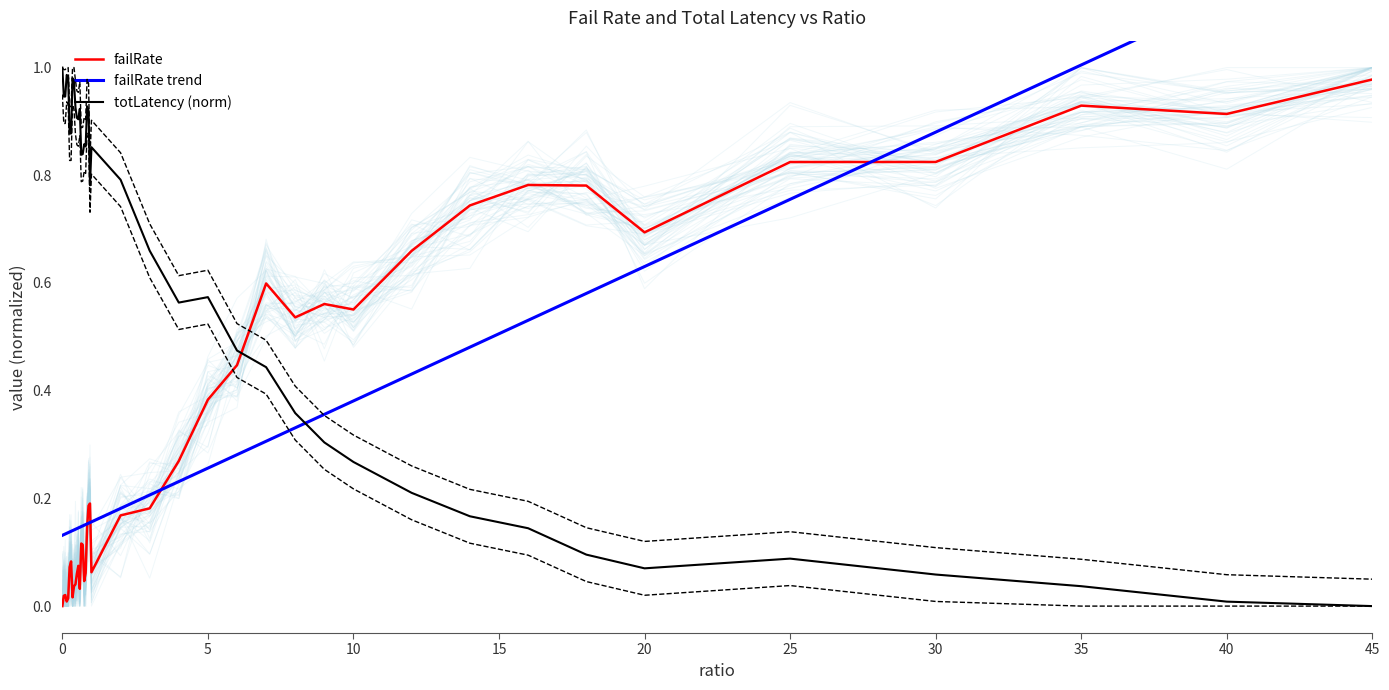

True or false: failRate trend has more than 0 interior local peaks.

False